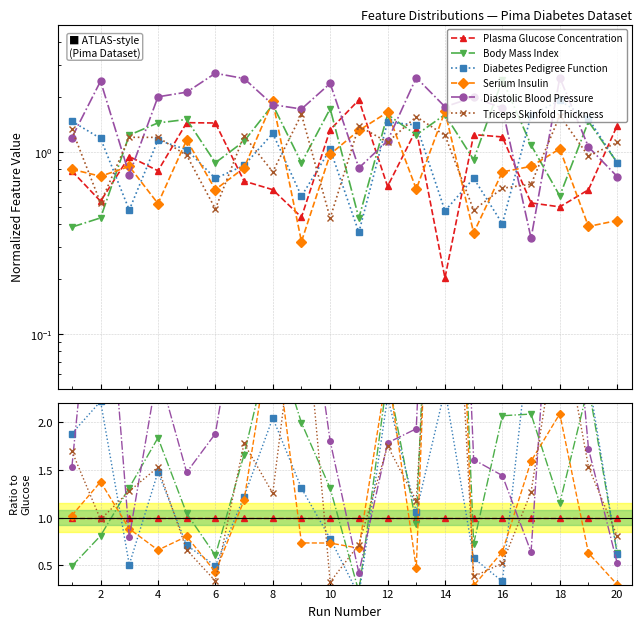

Does the chart display data point markers on the line(s)?

Yes